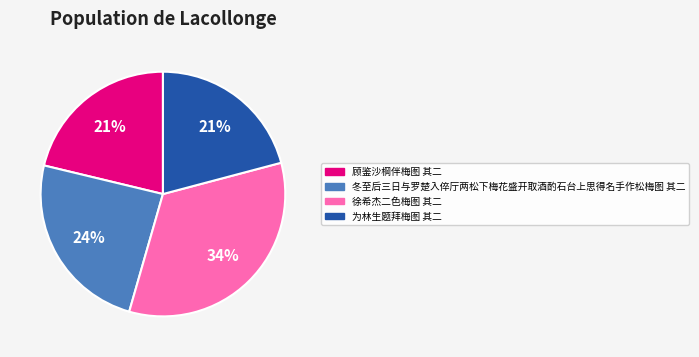

Which has a higher value, 为林生题拜梅图 其二 or 冬至后三日与罗楚入倅厅两松下梅花盛开取酒酌石台上思得名手作松梅图 其二?

冬至后三日与罗楚入倅厅两松下梅花盛开取酒酌石台上思得名手作松梅图 其二